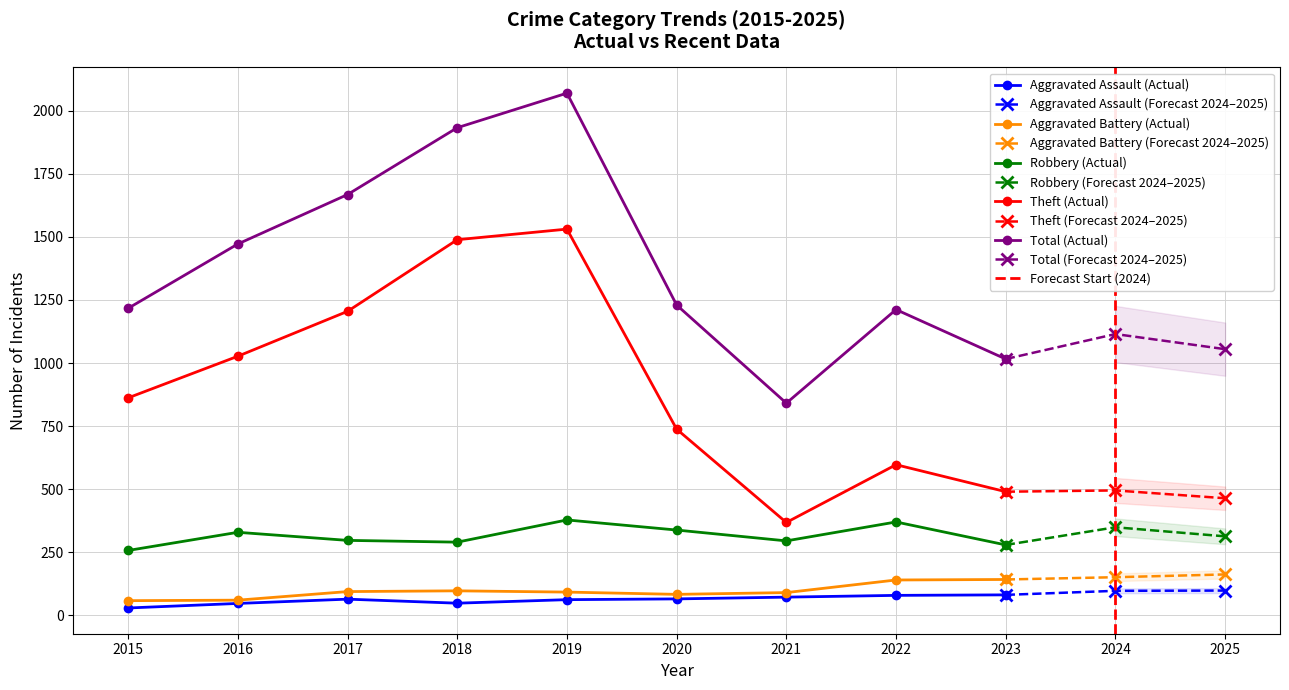

Between 2020 and 2025, which series saw the biggest shift?

Theft